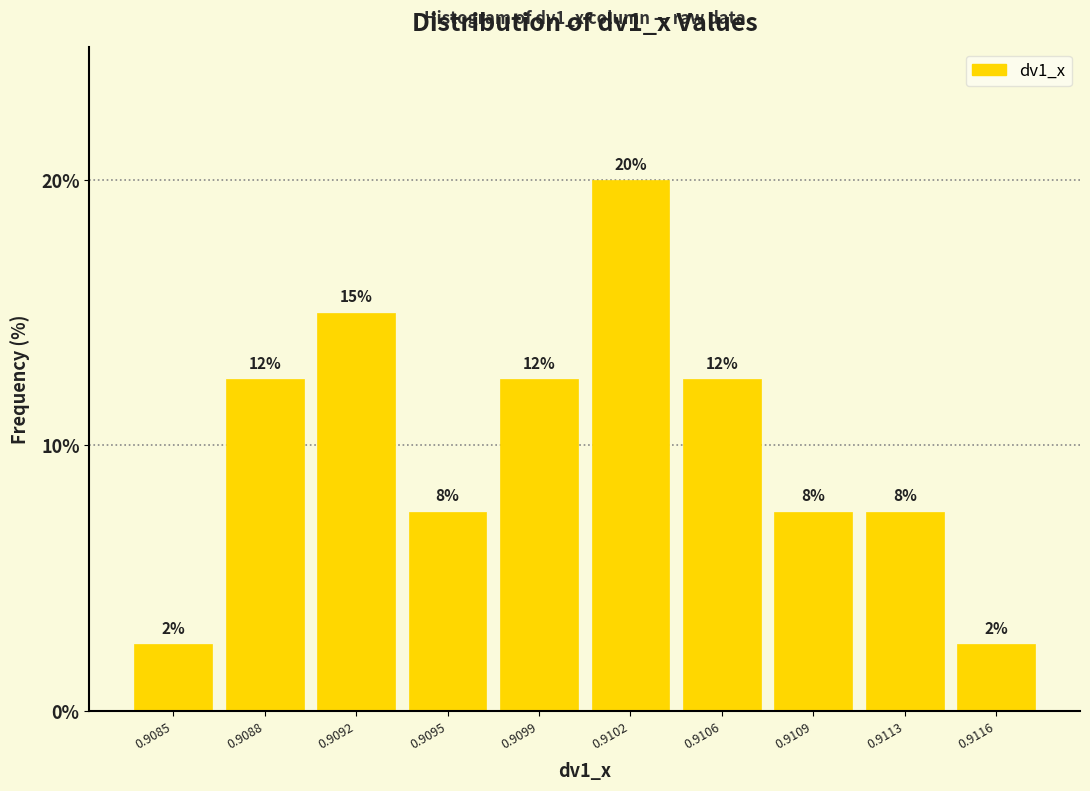

Does the chart contain any negative values?

No